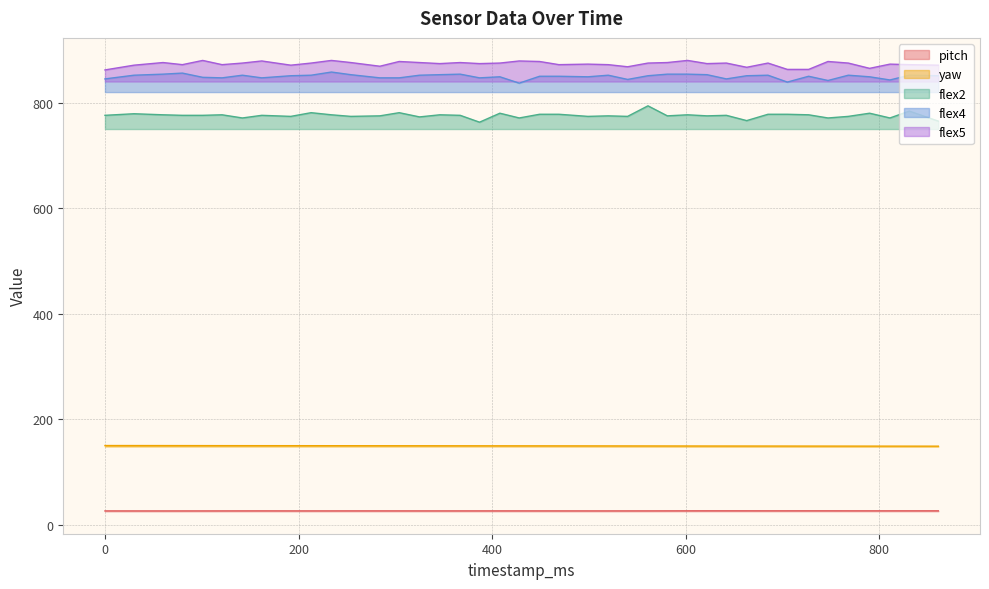

True or false: flex5 has a value of 875.0 at 213.

True